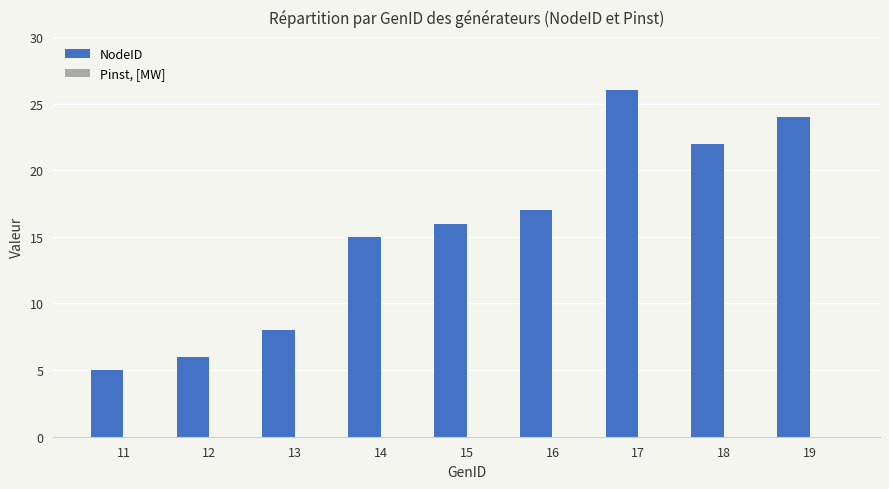

What is the minimum value shown in the chart?

5